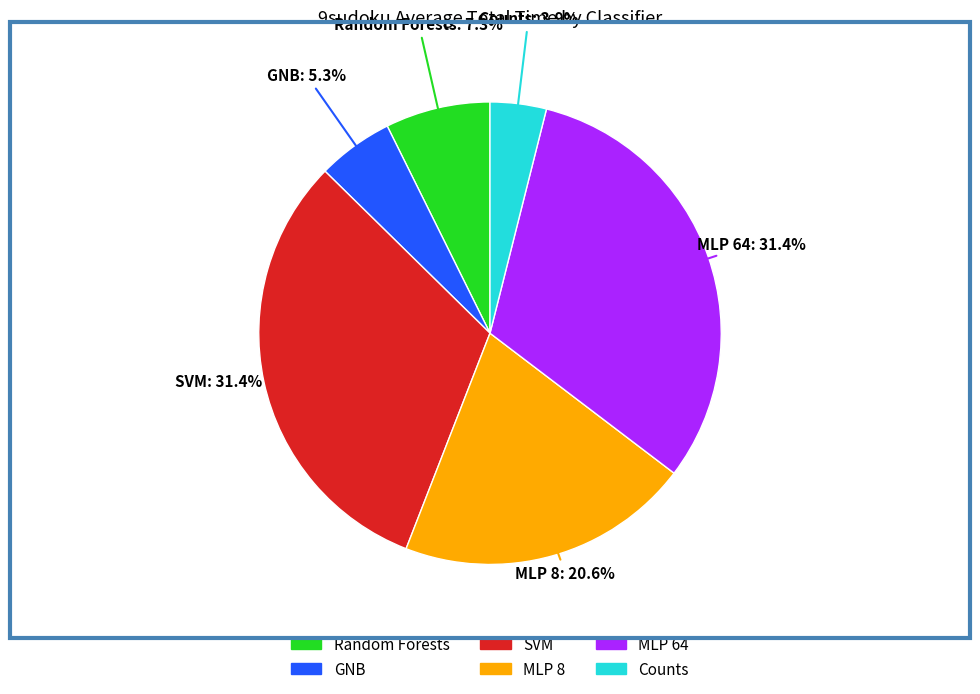

What is the total percentage of GNB and MLP 64?

36.7%